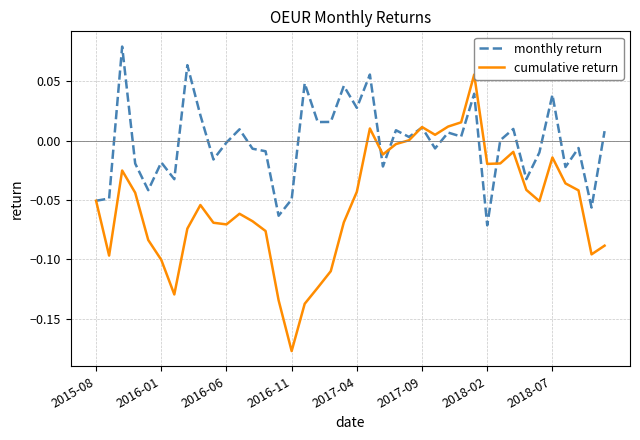

Which series has the largest range (max minus min)?

cumulative return